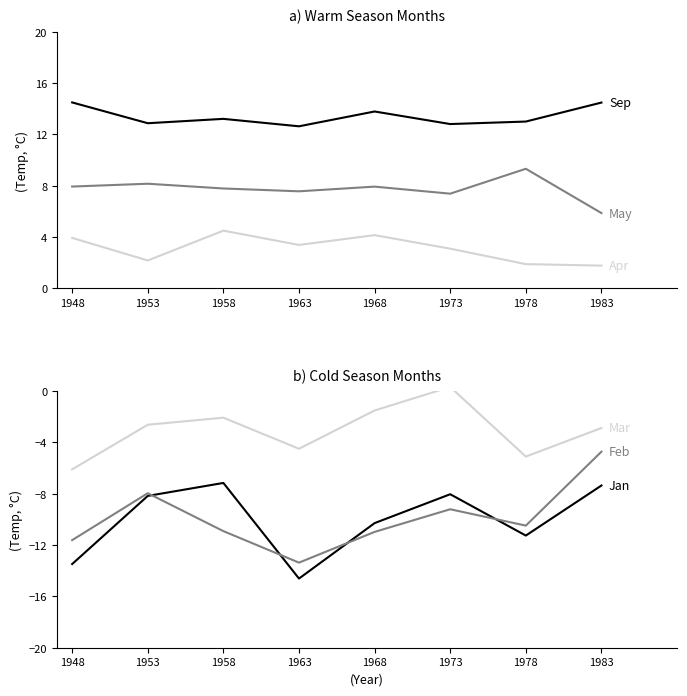

Where is the first local minimum for Mar?

1963